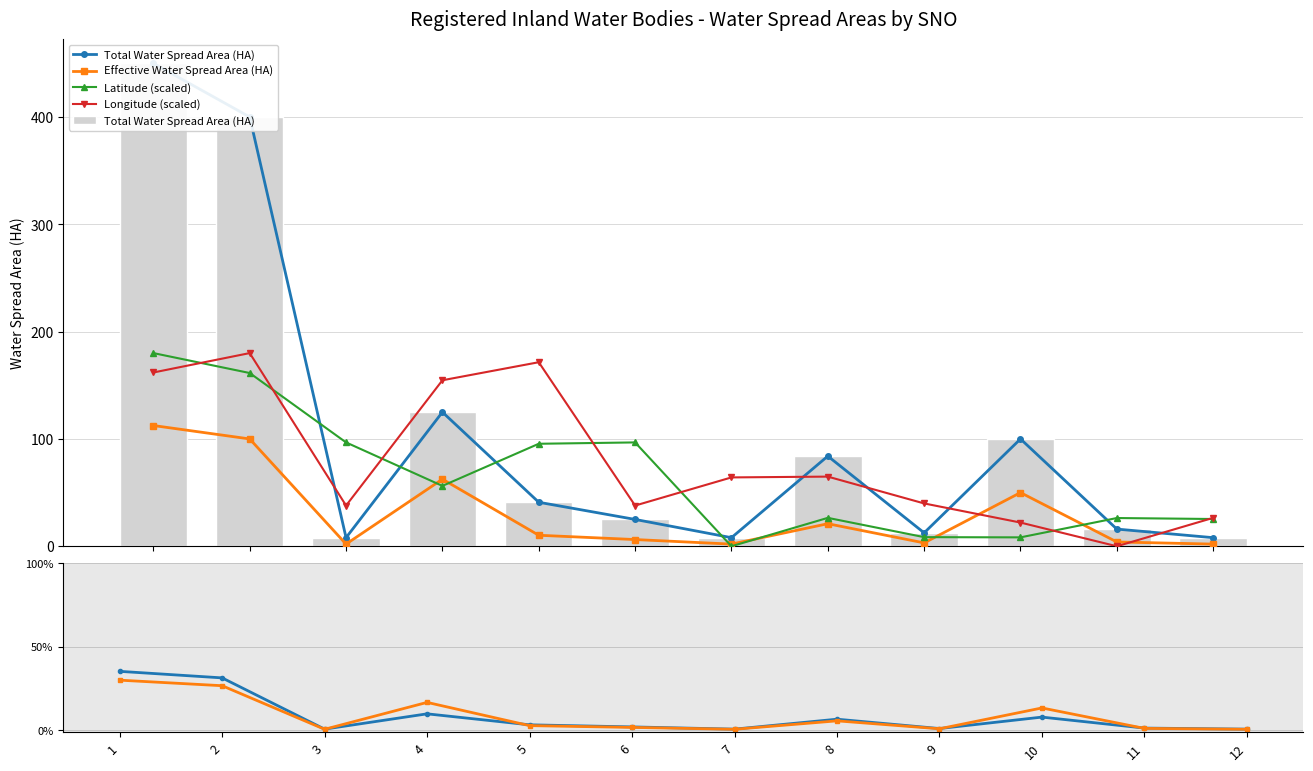

At which label is Eff. WS Area % closest to 15?

4